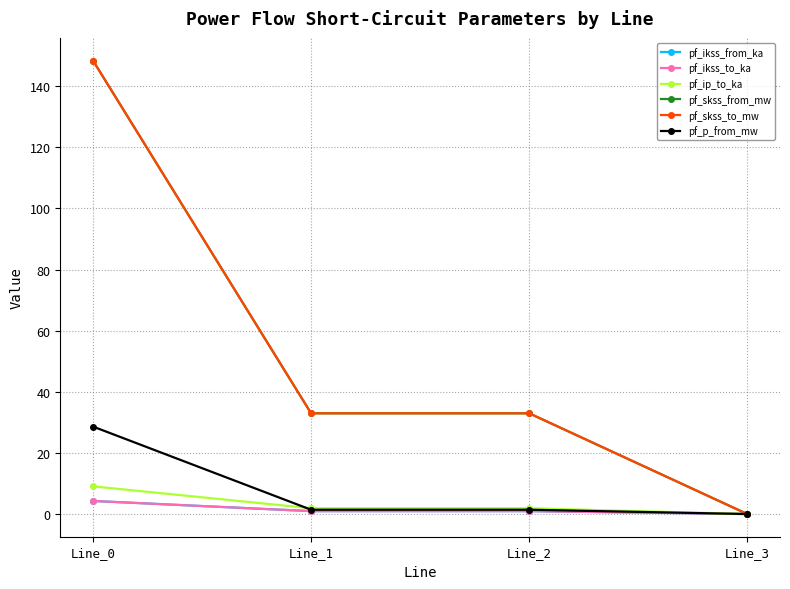

Is this an area chart (filled region under the line)?

No